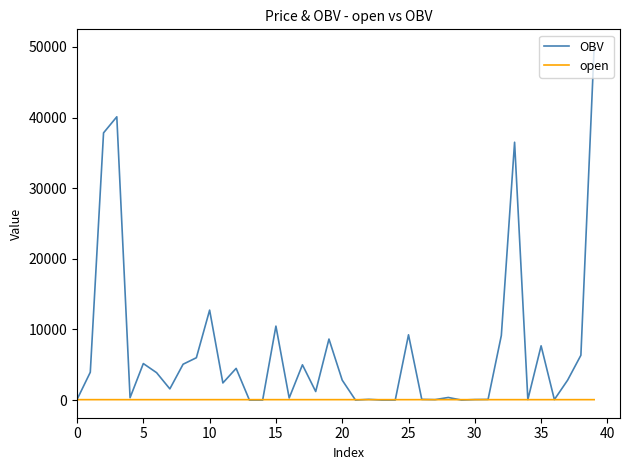

Which series has the widest spread of values?

OBV